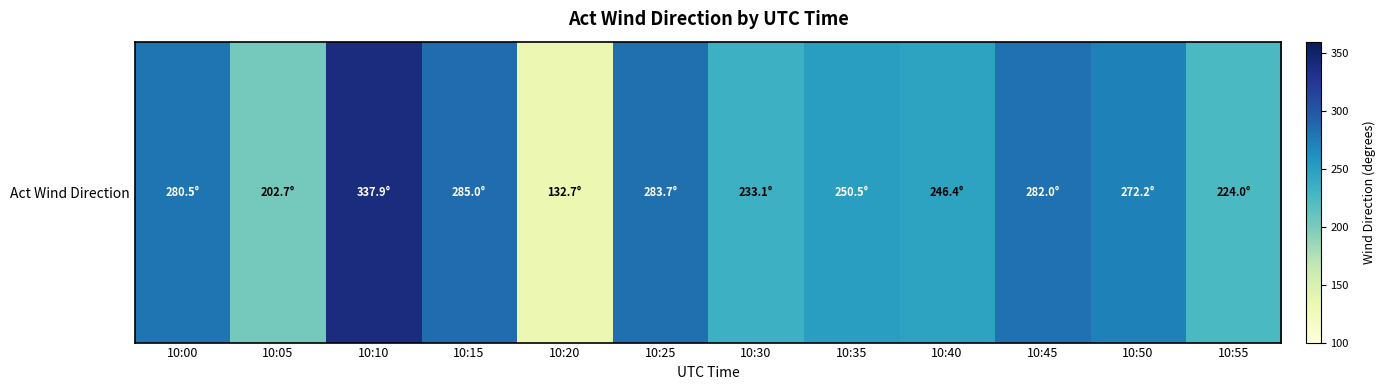

Which has a higher value, 10:00 or 10:50?

10:00